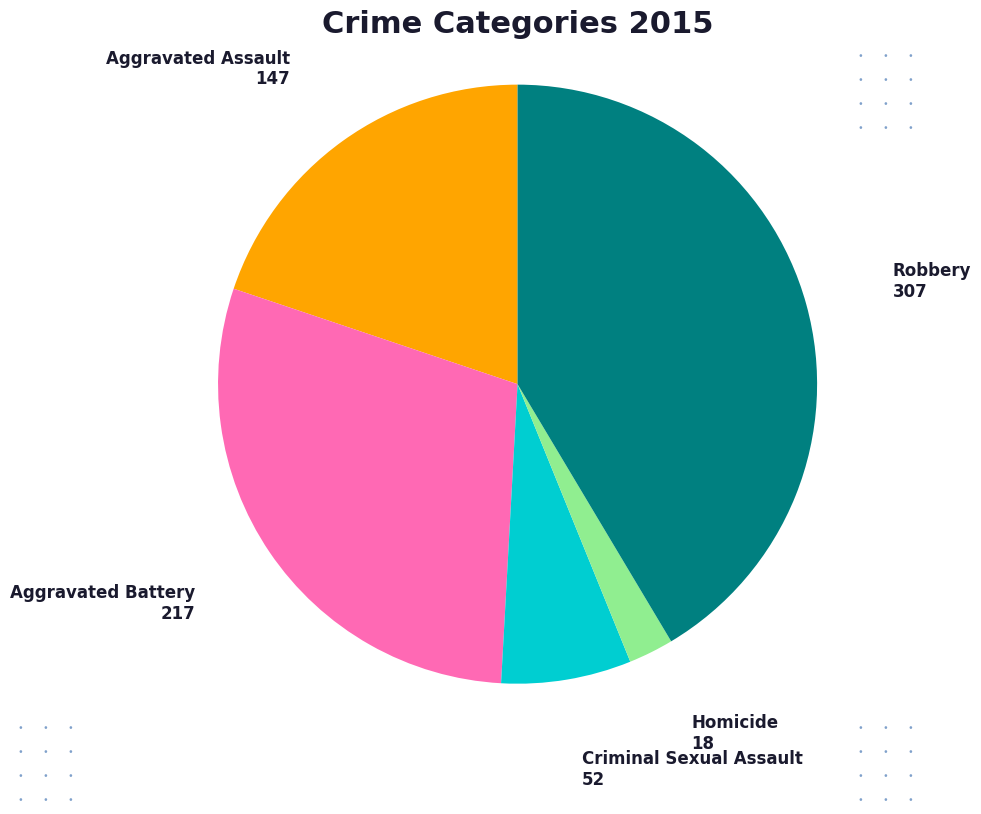

Does any single category account for the majority?

No